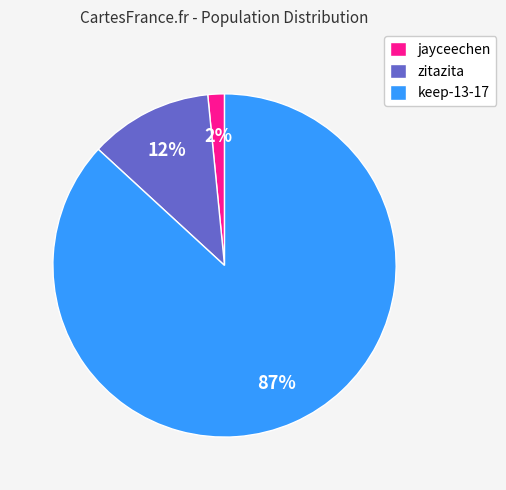

To the nearest percent, what is the average slice percentage?

33%